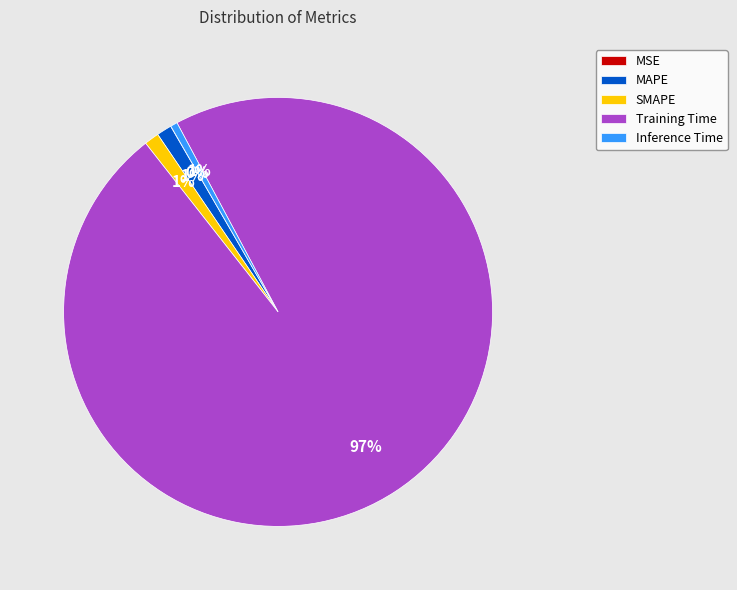

Does Training Time represent more than half of the total?

Yes